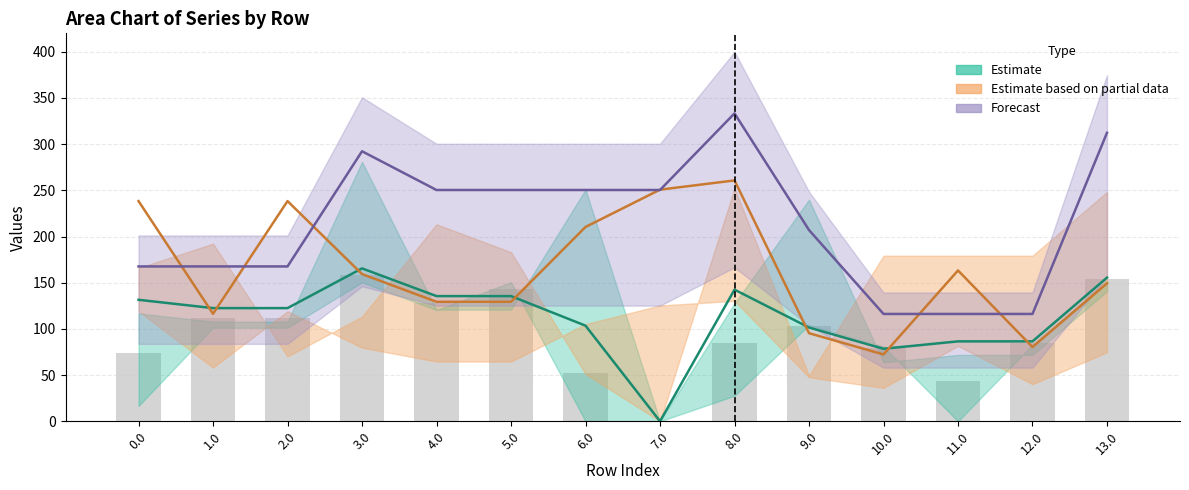

Reading left to right, extract all data points from this chart.

col_19: 0.0=131.5	1.0=122.5	2.0=122.5	3.0=165.5	4.0=135.5	5.0=135.5	6.0=103.5	7.0=0.0	8.0=142.5	9.0=101.5	10.0=78.5	11.0=86.5	12.0=86.5	13.0=155.5
col_21: 0.0=238.4	1.0=116.4	2.0=238.4	3.0=159.4	4.0=129.4	5.0=129.4	6.0=210.4	7.0=250.8	8.0=260.7	9.0=95.4	10.0=72.4	11.0=163.3	12.0=80.4	13.0=149.4
col_23: 0.0=167.6	1.0=167.6	2.0=167.6	3.0=292.3	4.0=250.4	5.0=250.4	6.0=250.4	7.0=250.4	8.0=333.3	9.0=207.0	10.0=116.2	11.0=116.2	12.0=116.2	13.0=312.3